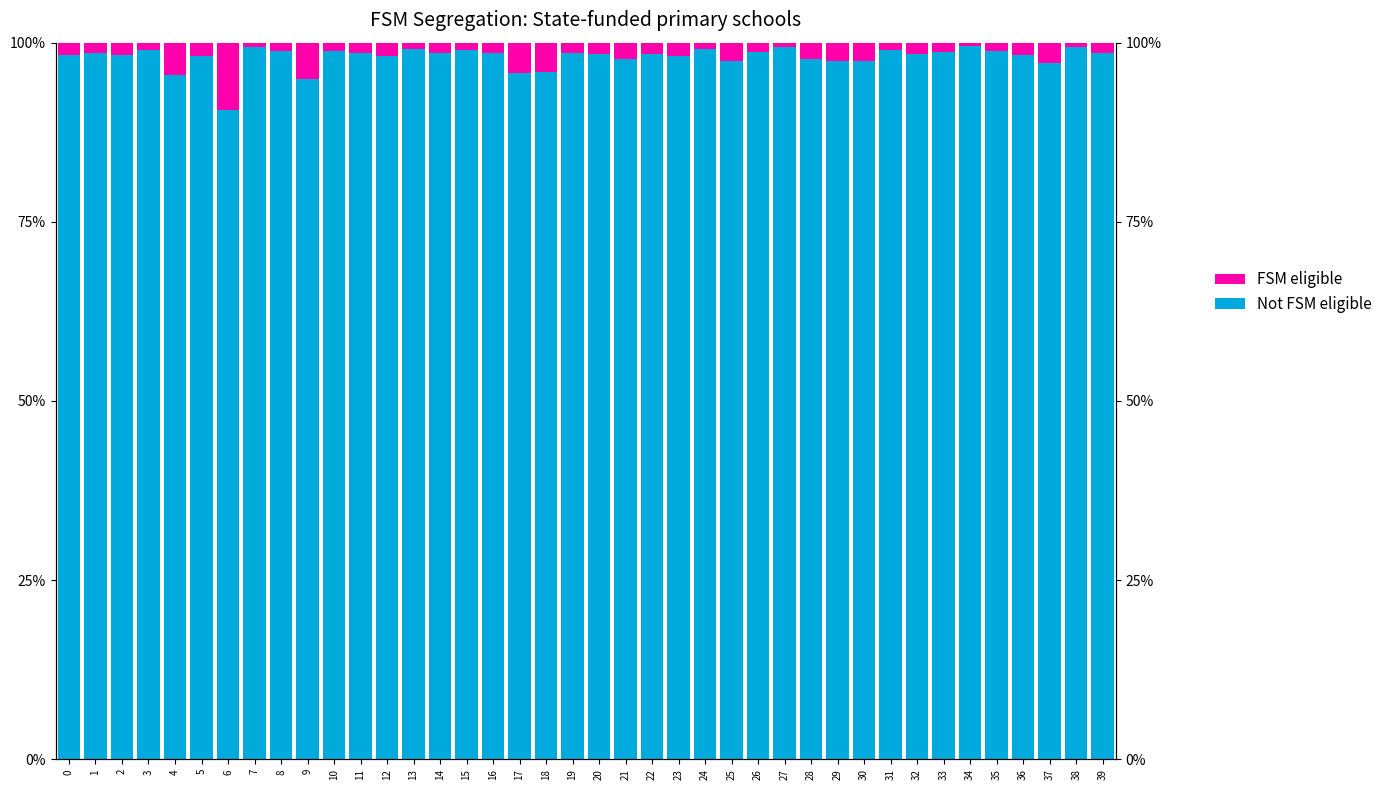

Rank the series by their average value, from highest to lowest.

Not FSM eligible, FSM eligible